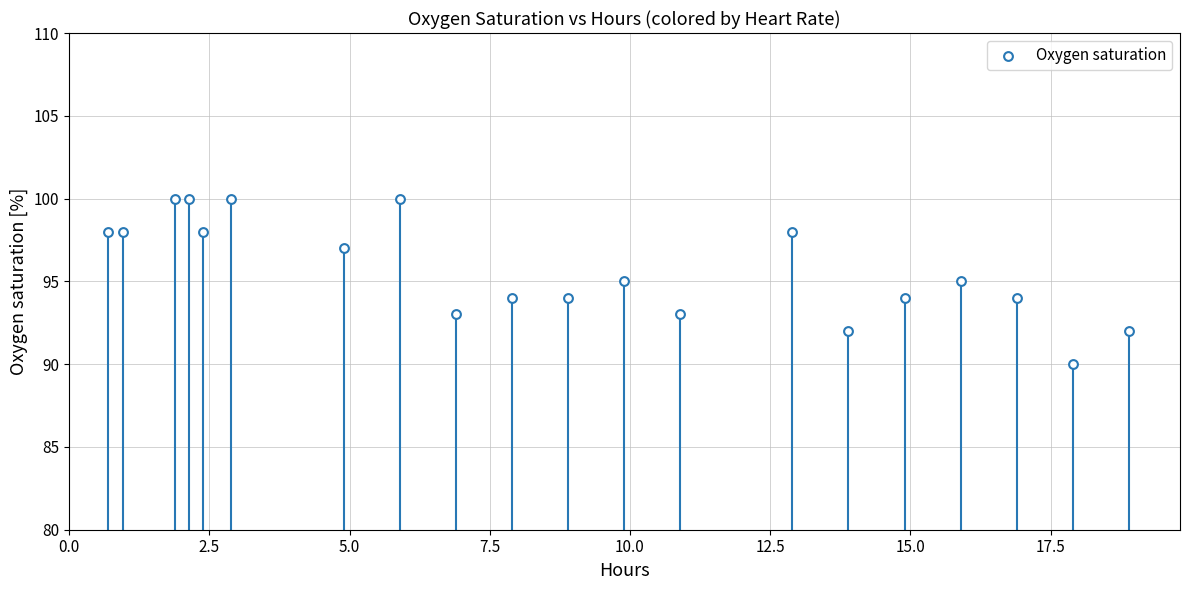

What is the range of Y values (max minus min)?

10